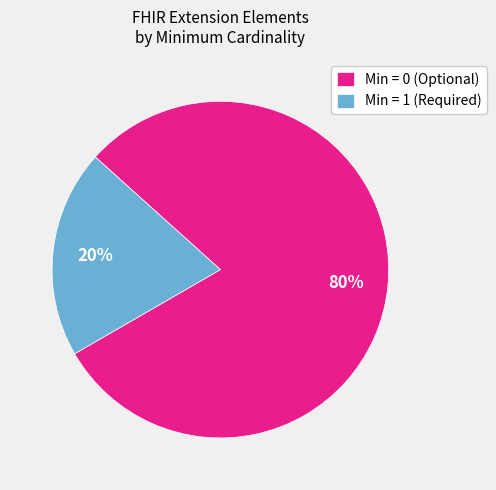

What is the largest slice in the pie chart?

Min = 0 (Optional)